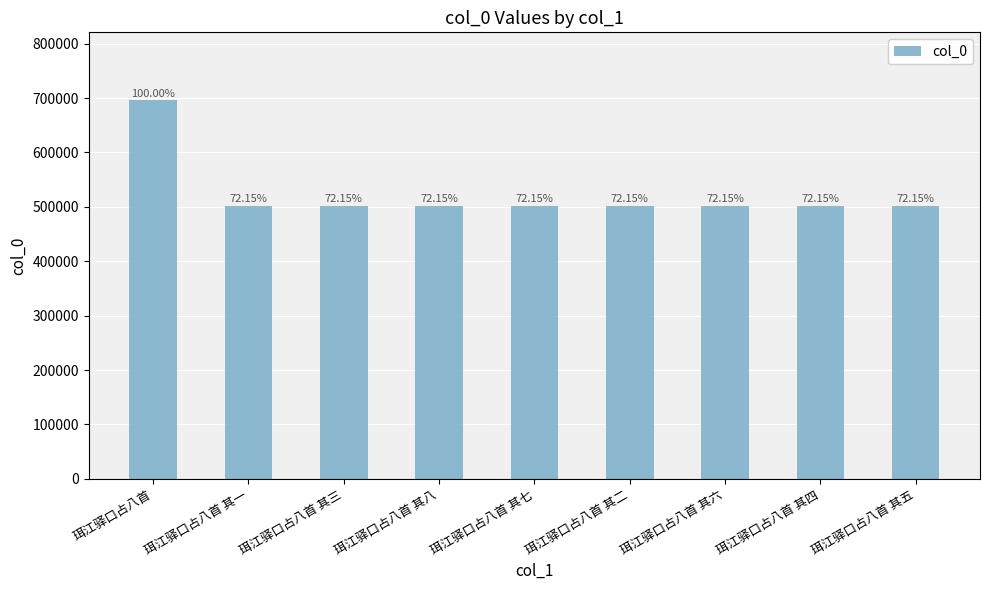

How many bars are there in total?

9